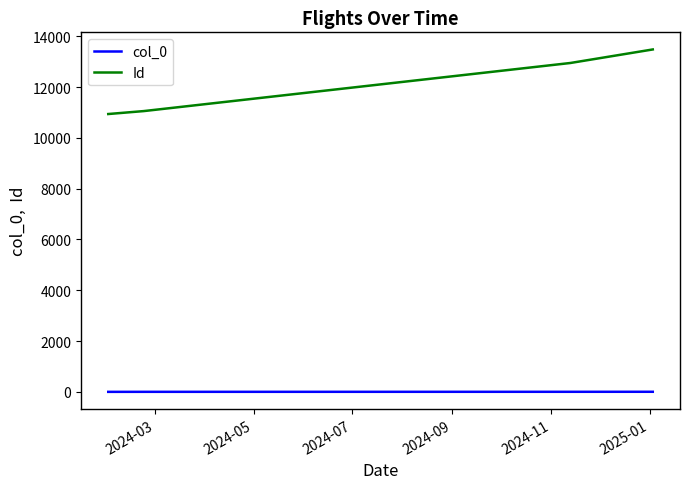

What is the maximum value shown in the chart?

13479